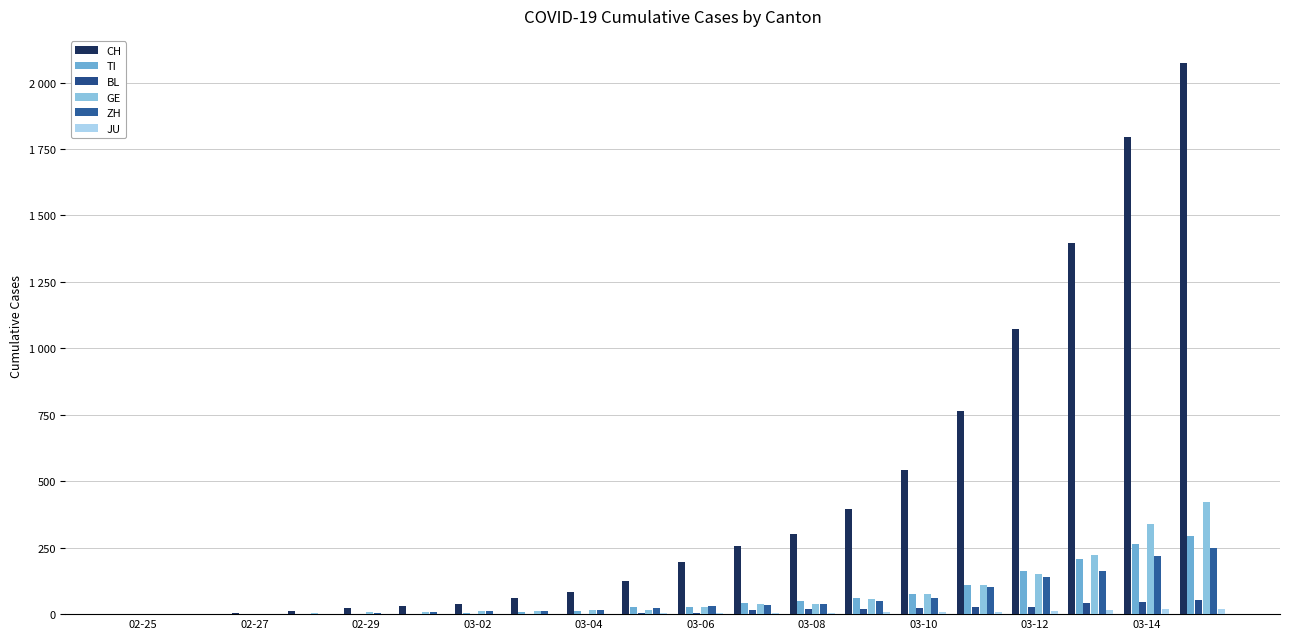

Are the bars horizontal?

No